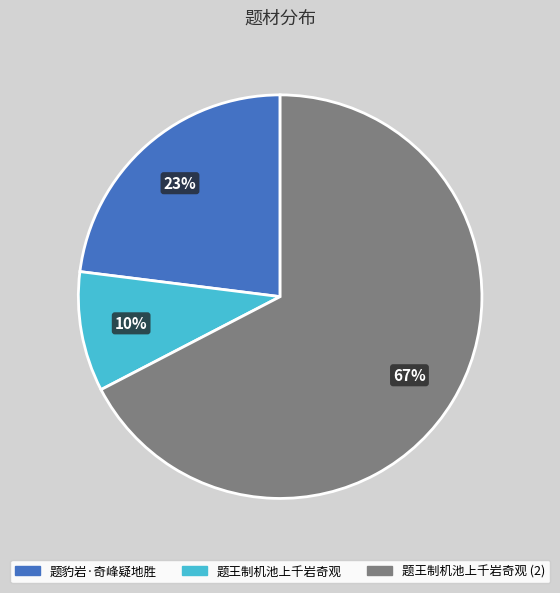

To the nearest percent, what is the difference between the 题王制机池上千岩奇观 and 题豹岩·奇峰疑地胜 slice percentages?

13%